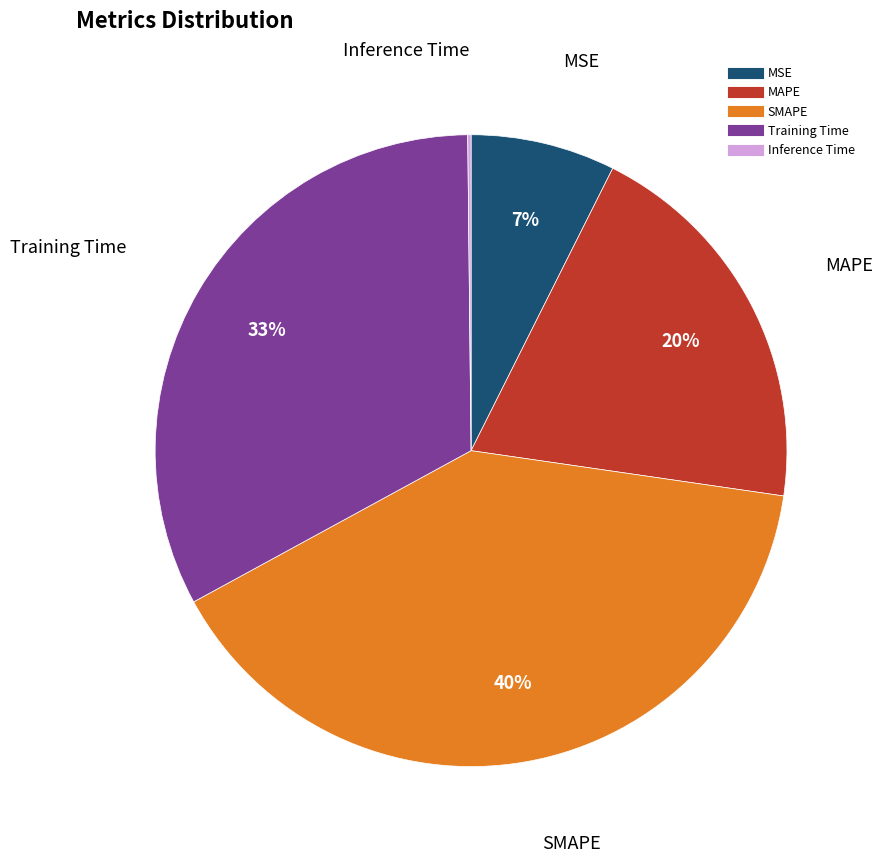

Does any single category account for the majority?

No